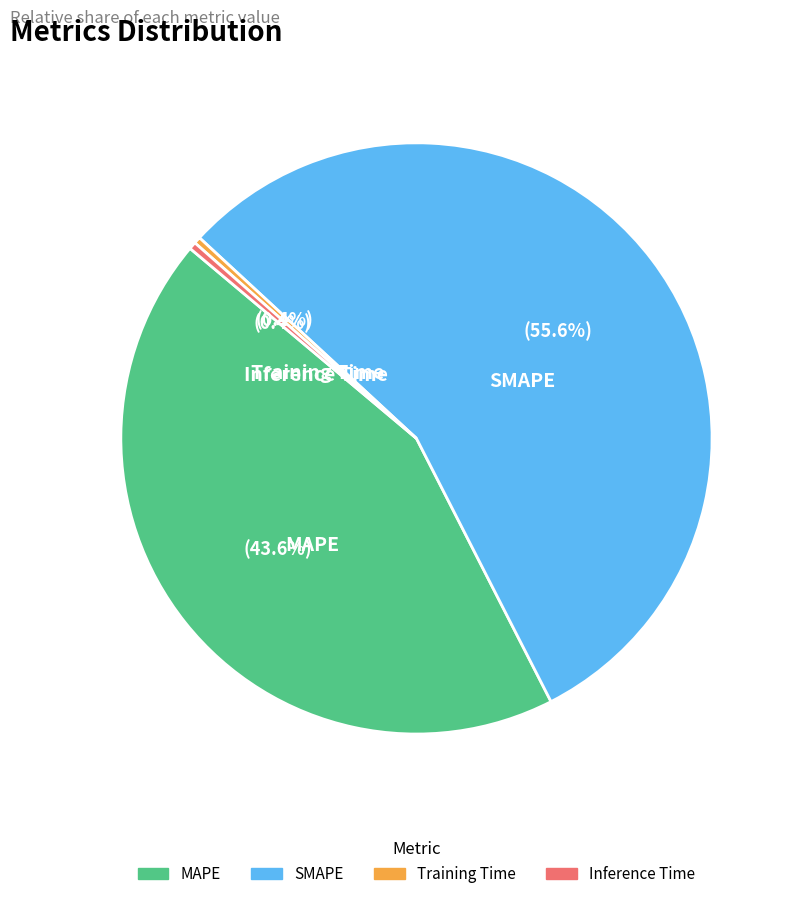

To the nearest percent, what percentage of the pie is SMAPE?

56%